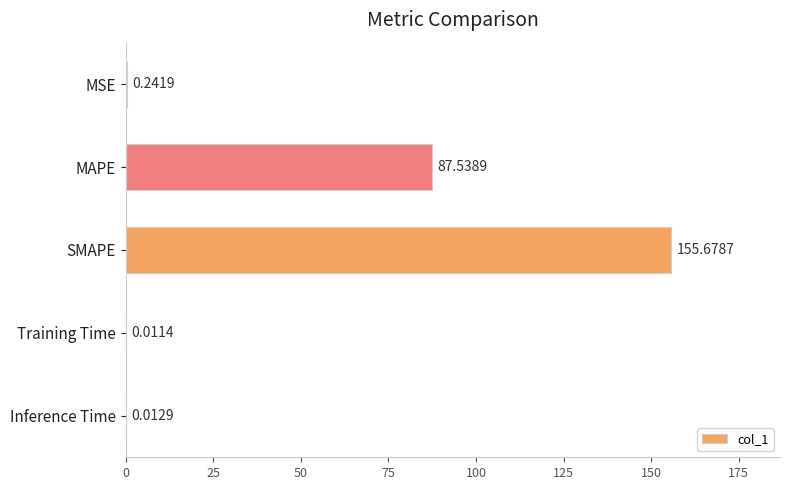

What is the sum of all values?

243.5